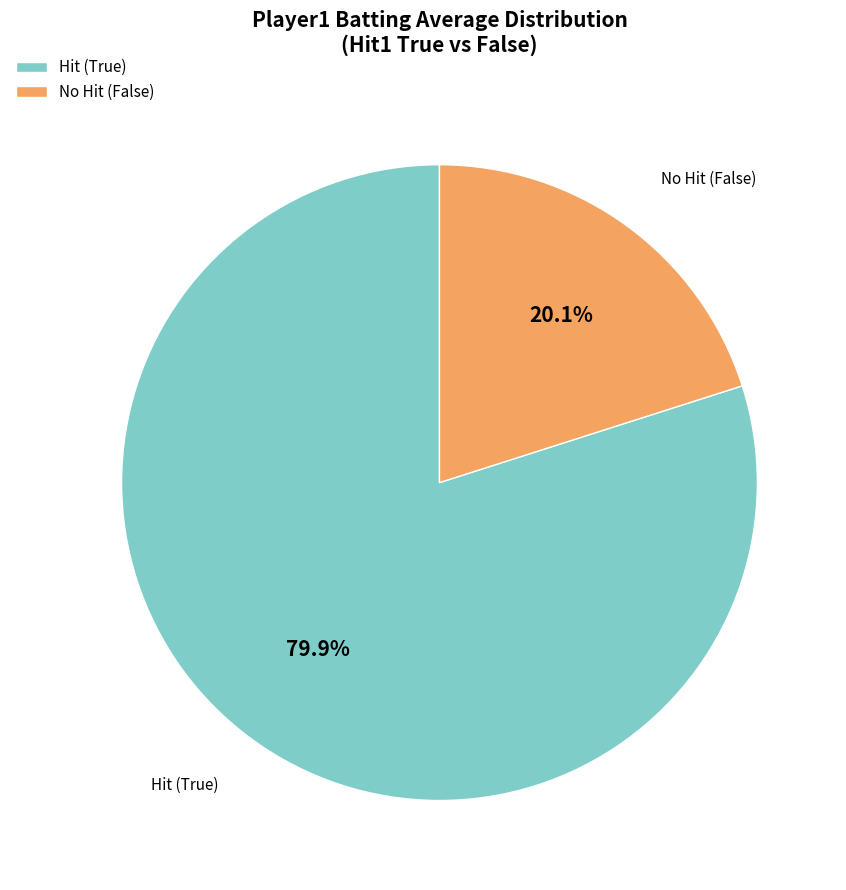

Which slice is the largest?

Hit (True)